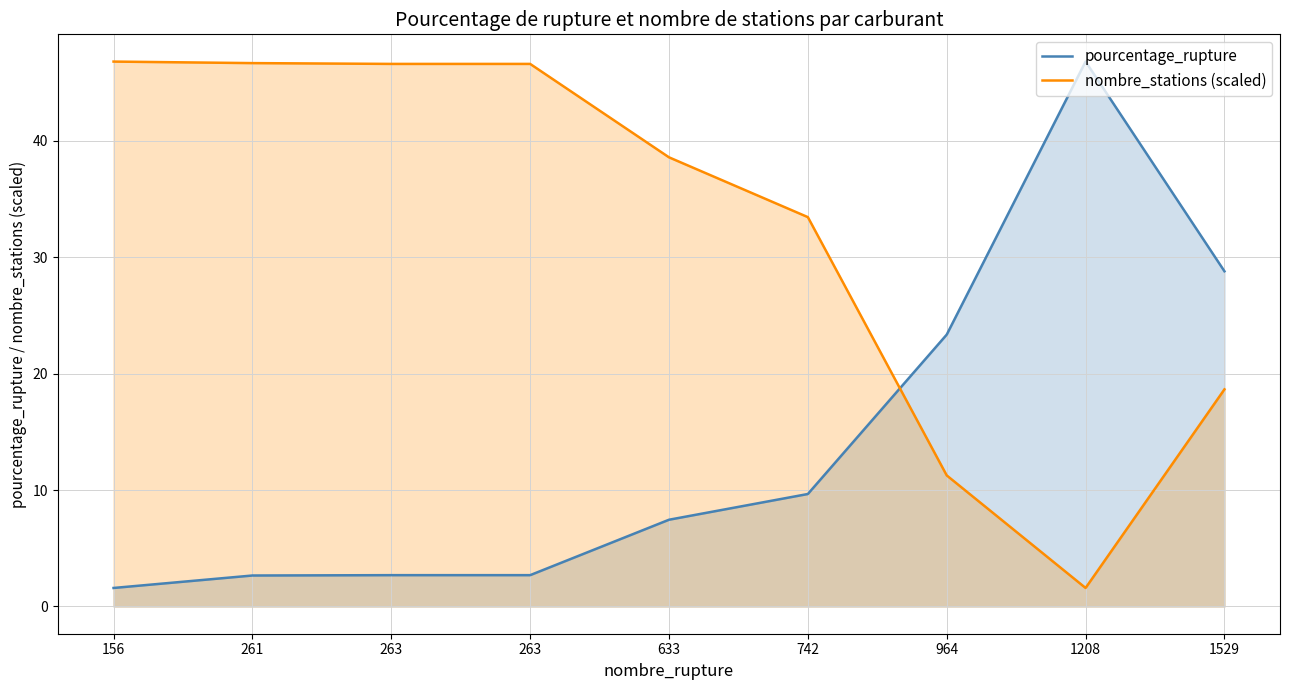

Which series ends up on top after the final intersection of nombre_stations (scaled) and pourcentage_rupture?

pourcentage_rupture